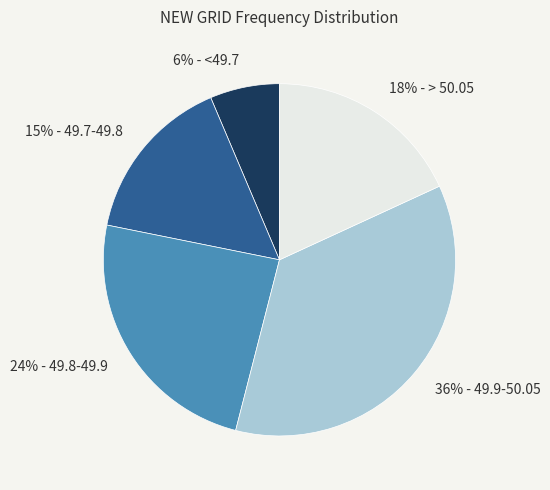

Is there a majority slice in this chart?

No